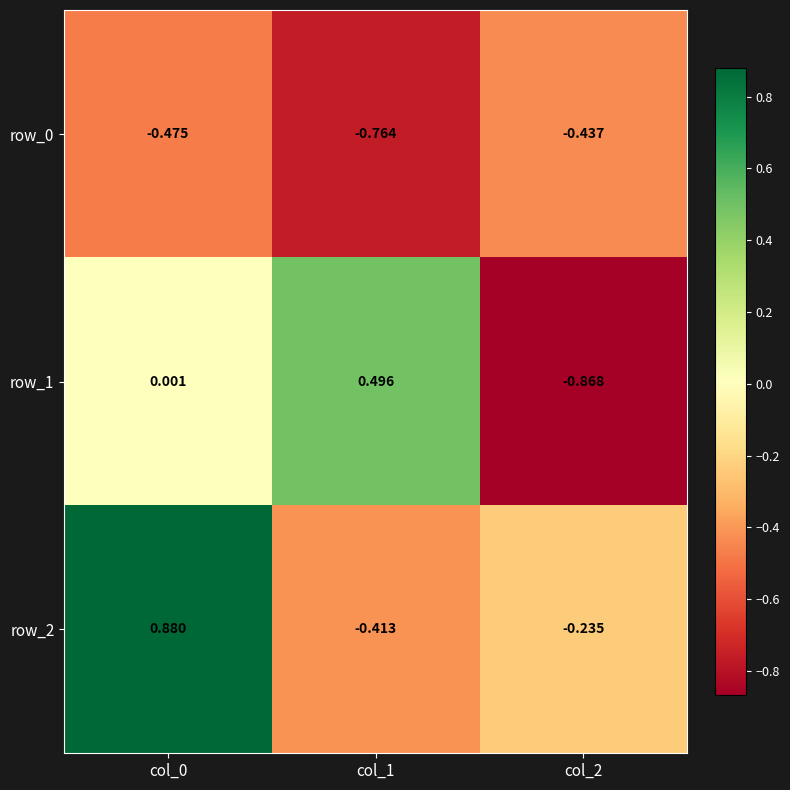

Is the value of row_0 at col_1 greater than the value of row_1 at col_2?

Yes